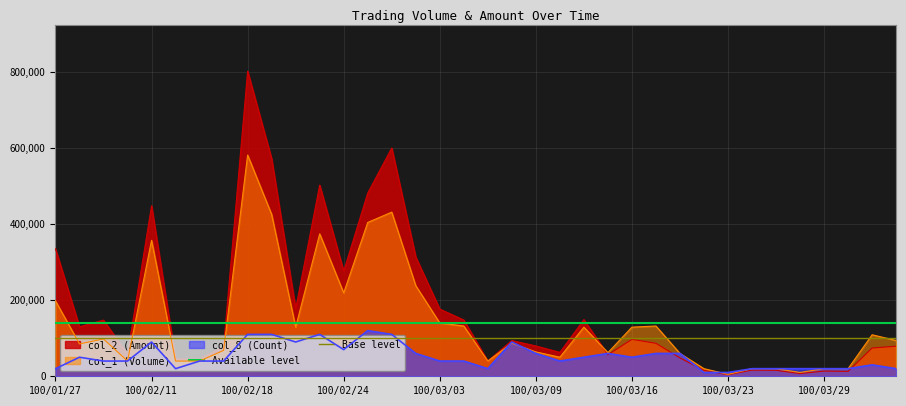

At which label does col_2 (Amount) reach its peak?

100/02/18